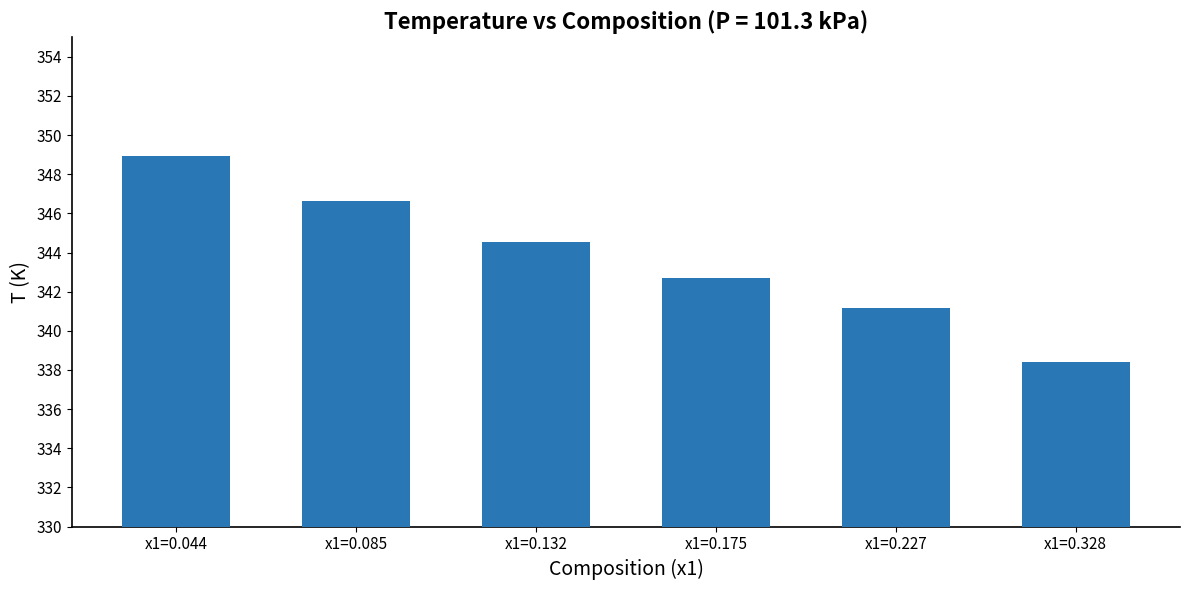

Rank the categories by value from lowest to highest.

x1=0.328, x1=0.227, x1=0.175, x1=0.132, x1=0.085, x1=0.044